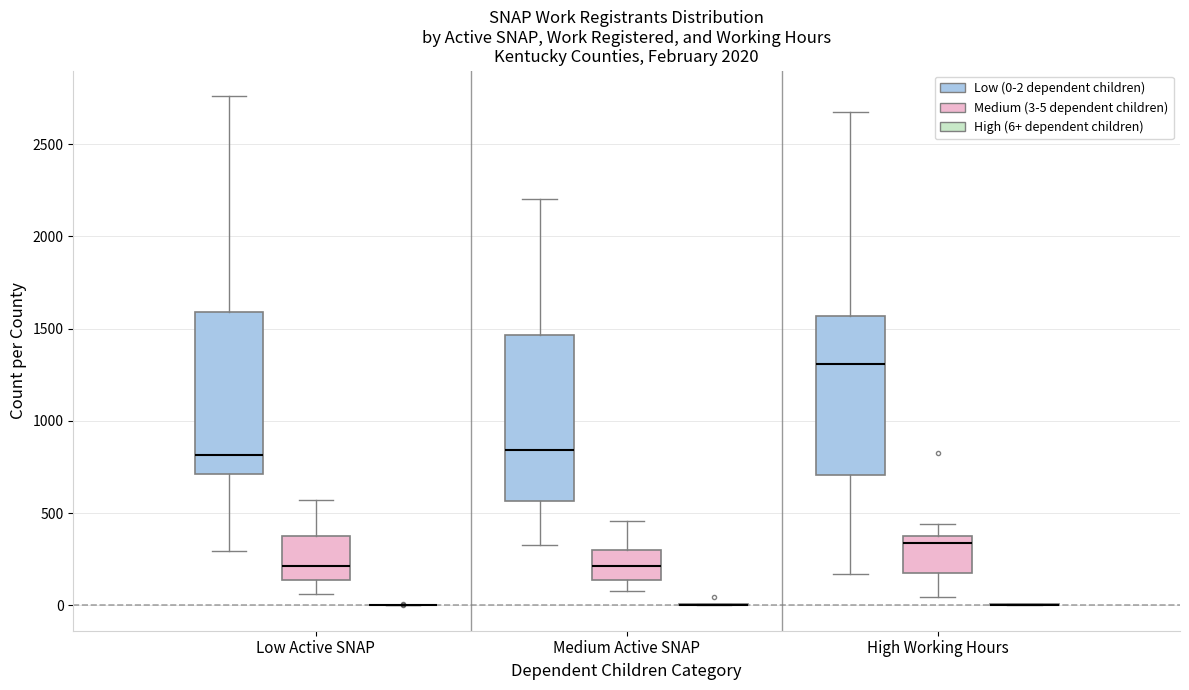

Where does the median line of the box for High Working Hours (Low (0-2 dependent children)) sit on the y-axis? The values are not printed on the chart, so give them approximately, as read against the axis.

1300